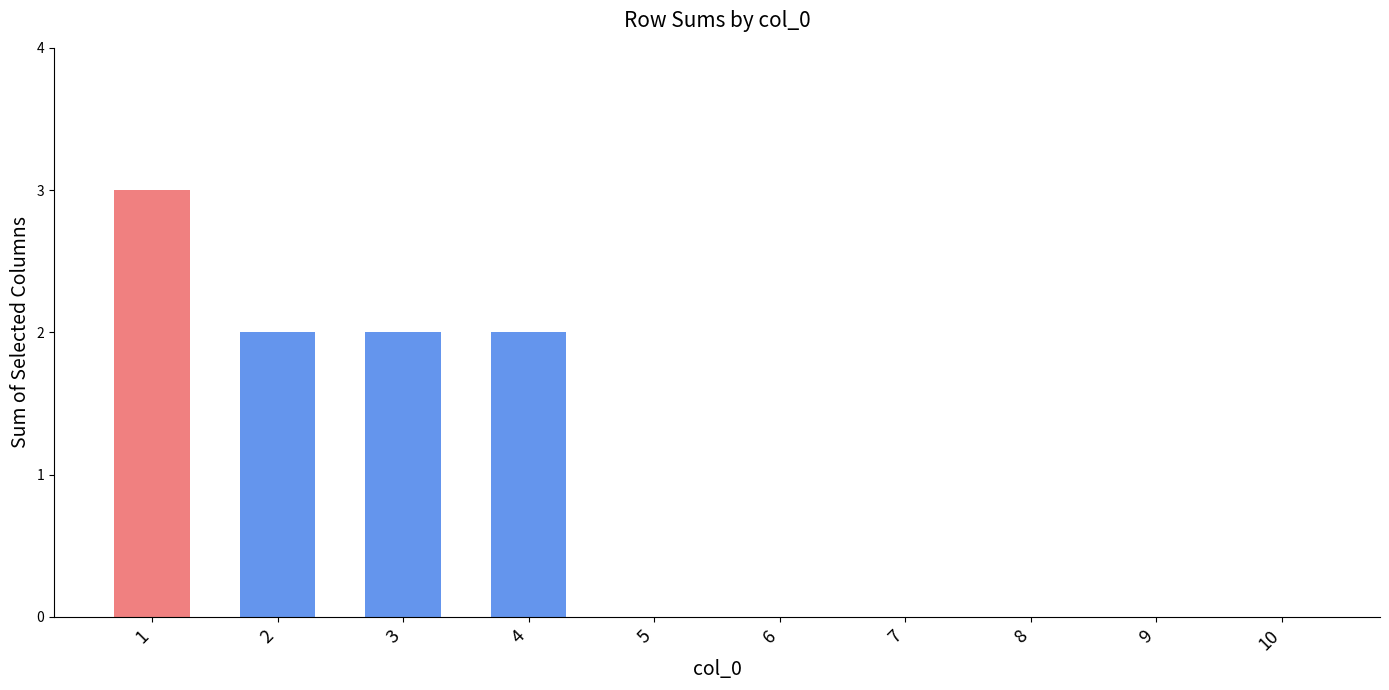

What is the sum of all values?

9